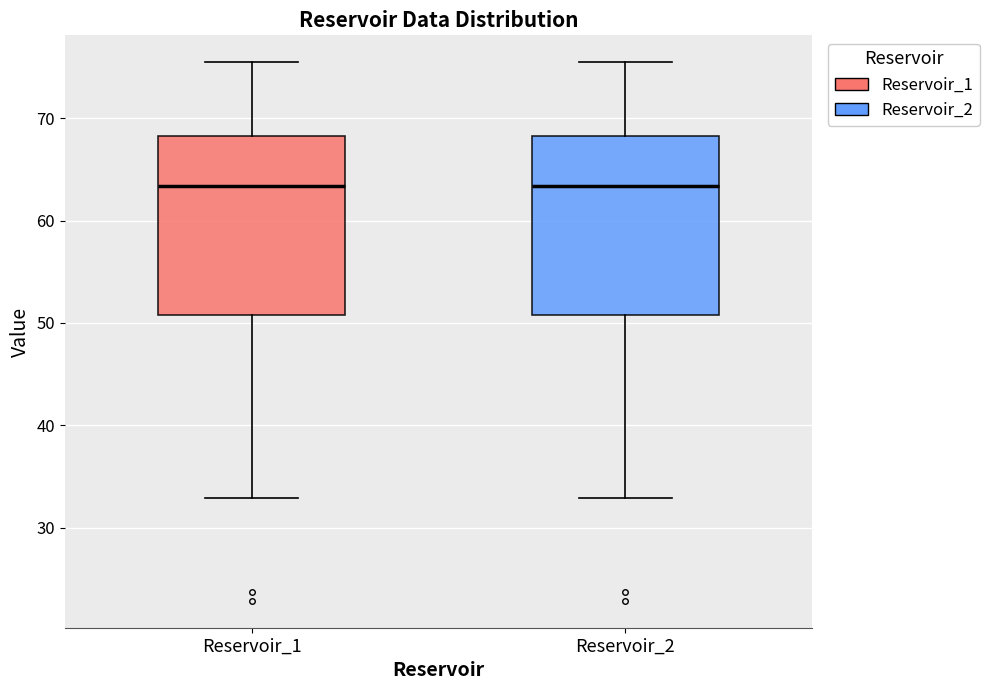

Reading left to right, read every box against the y-axis: the position of its median line, the range the box covers, and the ends of its whiskers. The values are not printed on the chart, so give them approximately, as read against the axis.

Reservoir_1: median 63, box 51 to 68, whiskers 33 to 75
Reservoir_2: median 63, box 51 to 68, whiskers 33 to 75